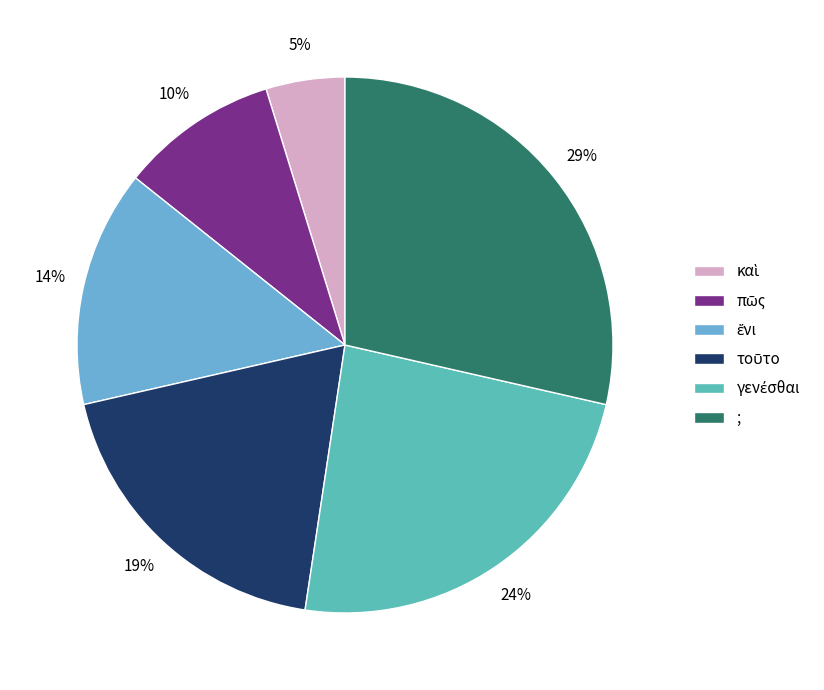

To the nearest percent, what is the combined percentage of ἔνι and ;?

43%